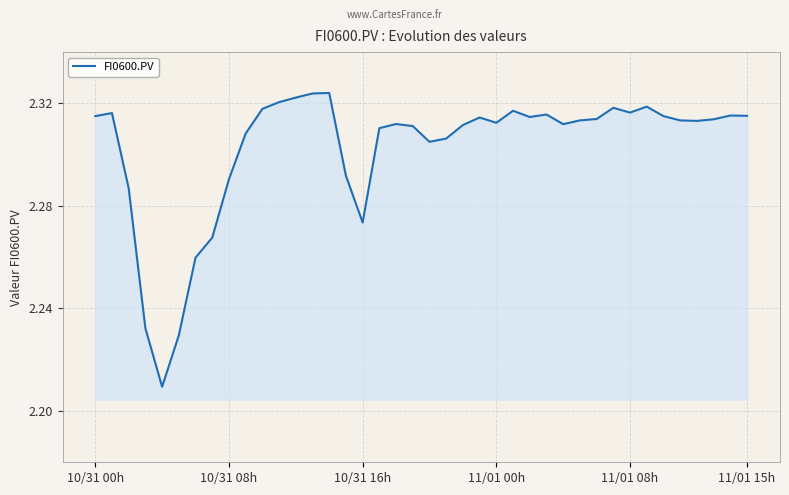

How many lines are shown in the chart?

1